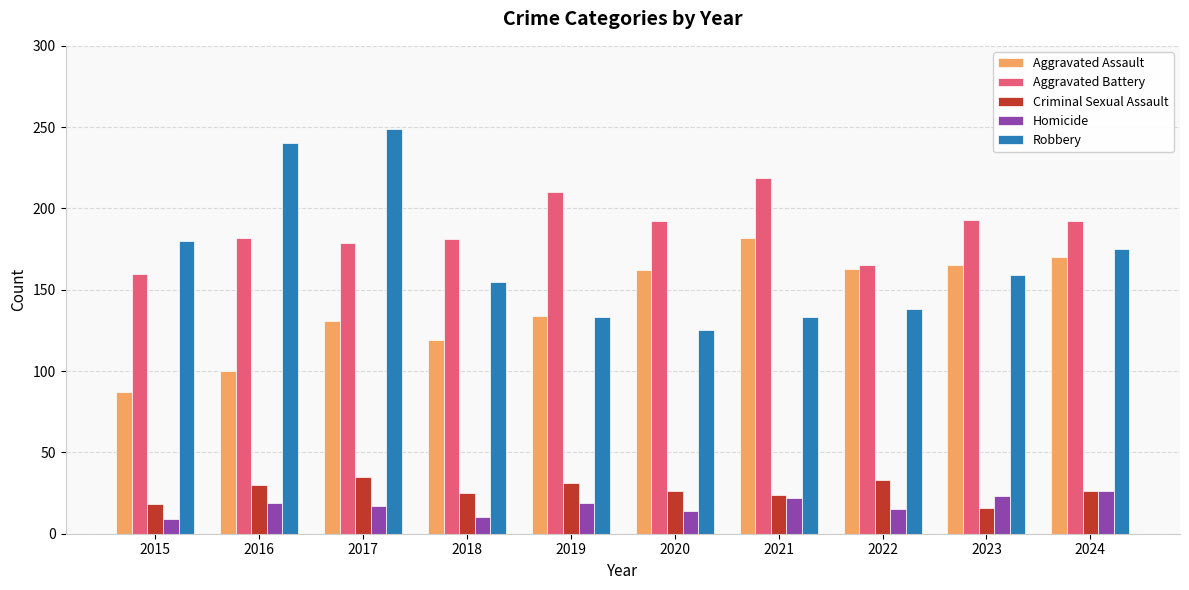

How many distinct data groups are displayed?

5